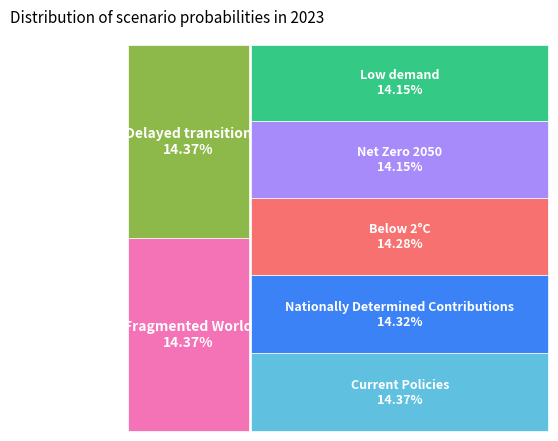

What portion of the pie excludes Current Policies?

85.6%